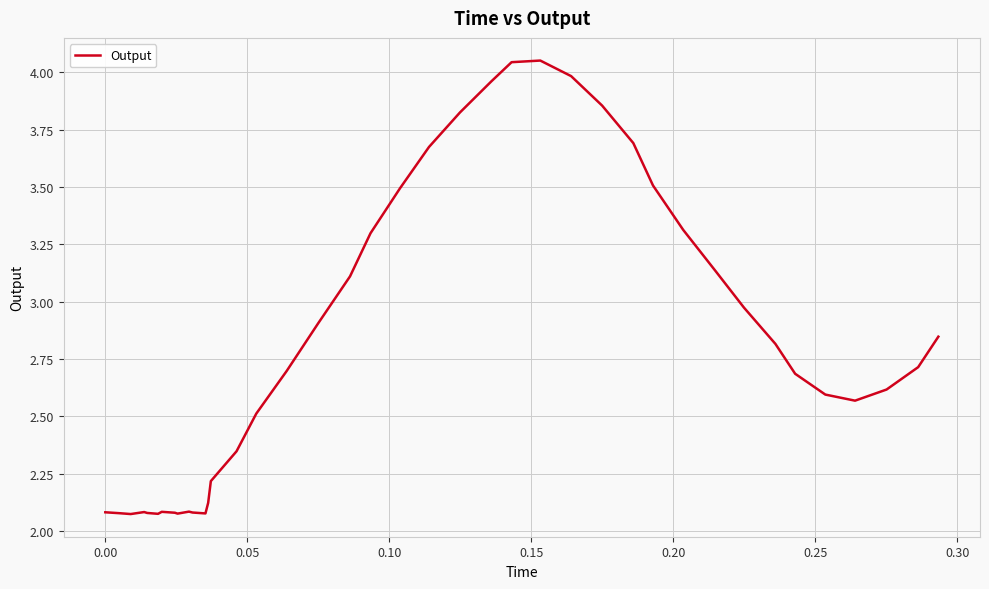

What is the difference between the maximum and minimum values?

2.0